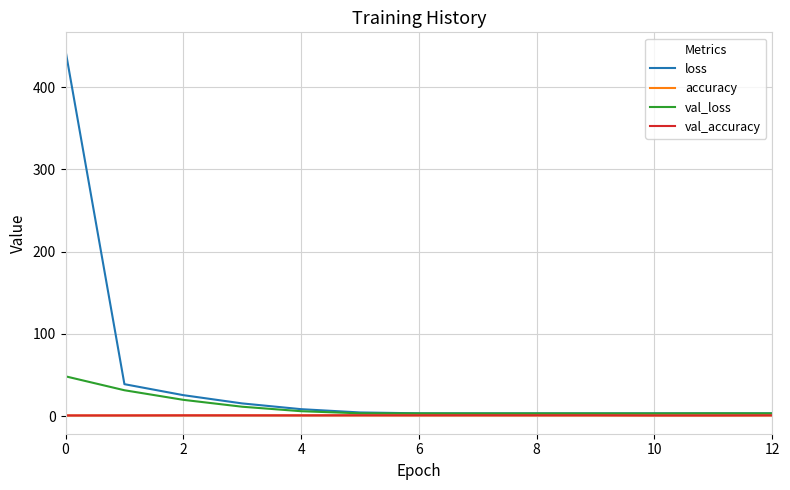

Which series has the largest total across all categories?

loss